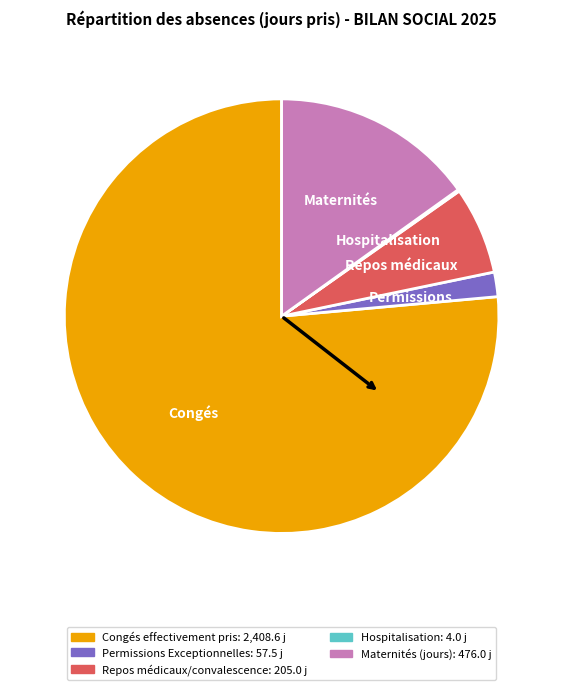

Is there any slice that represents more than half of the pie?

Yes